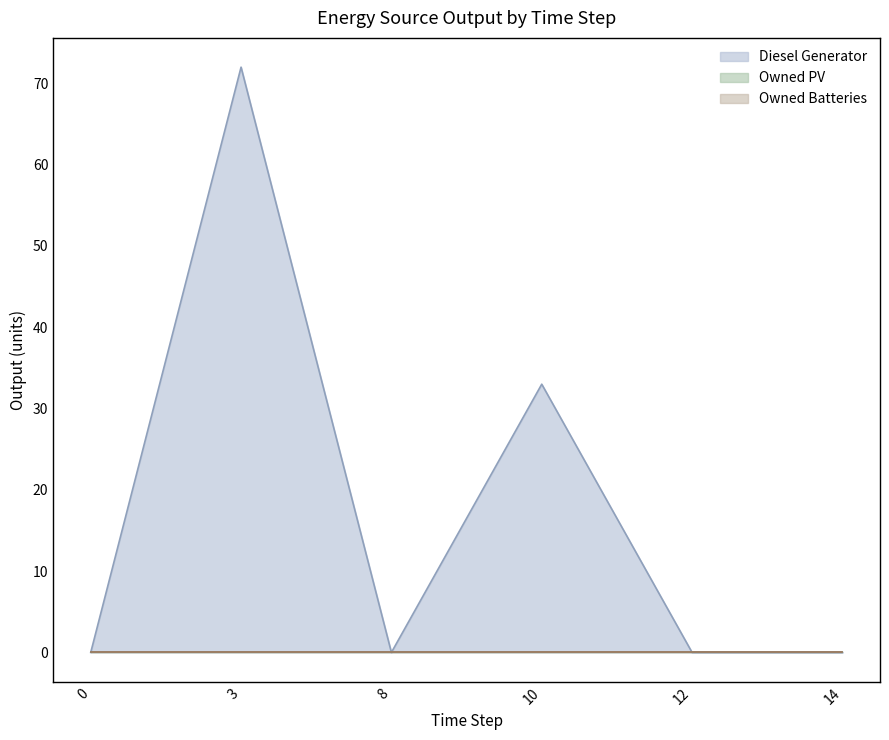

Rank the series at 10 from lowest to highest value.

Owned PV, Owned Batteries, Diesel Generator